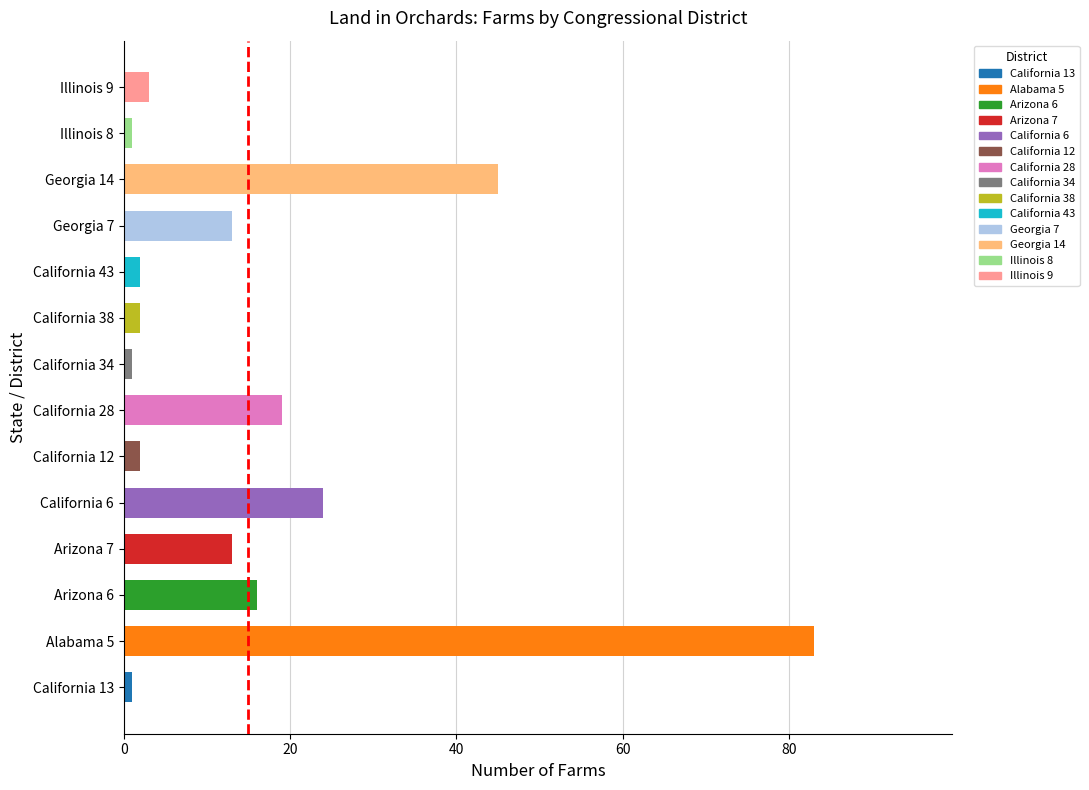

What is the change in value from California 12 to Georgia 7?

+11